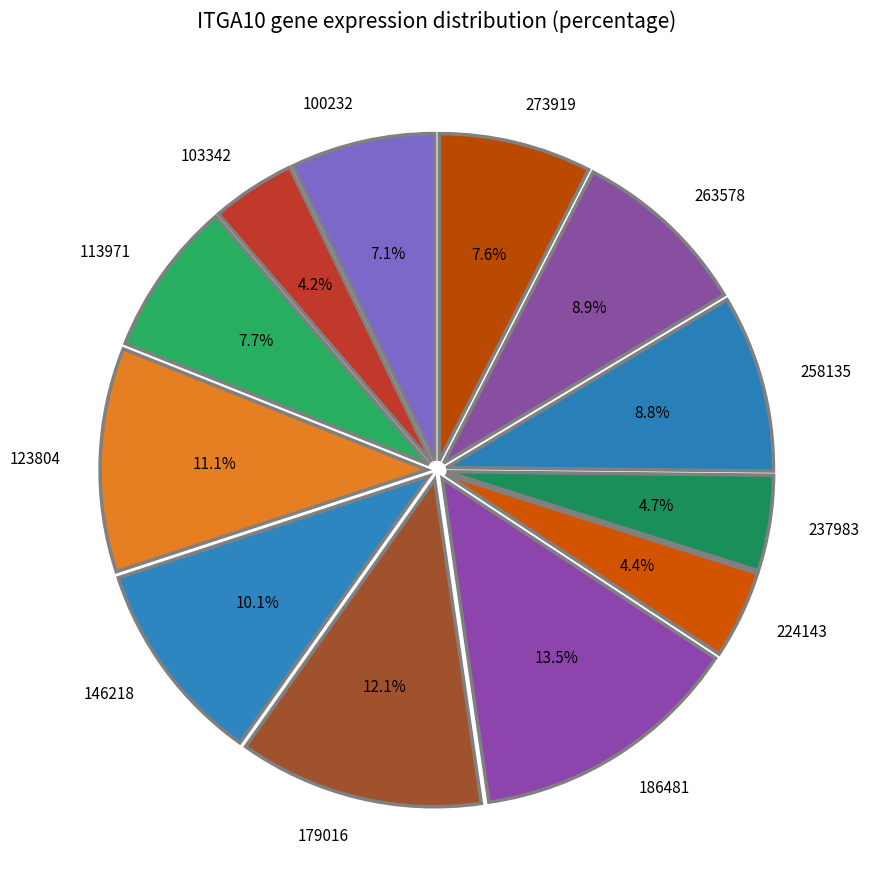

Is 273919 the majority of the pie?

No